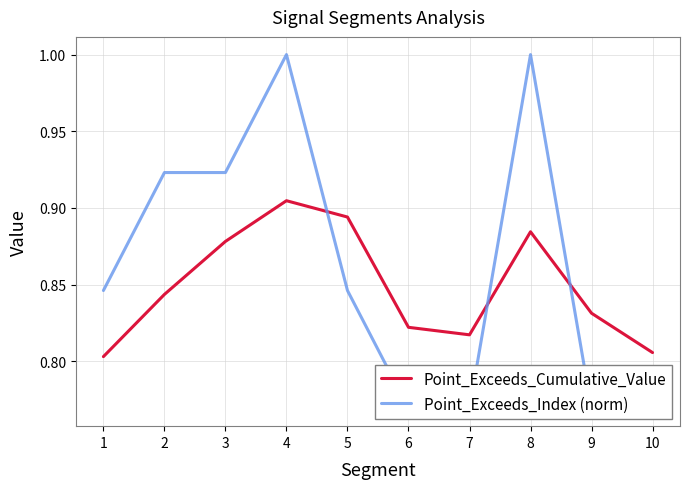

What is the sum of all Point_Exceeds_Index (norm) values?

8.6